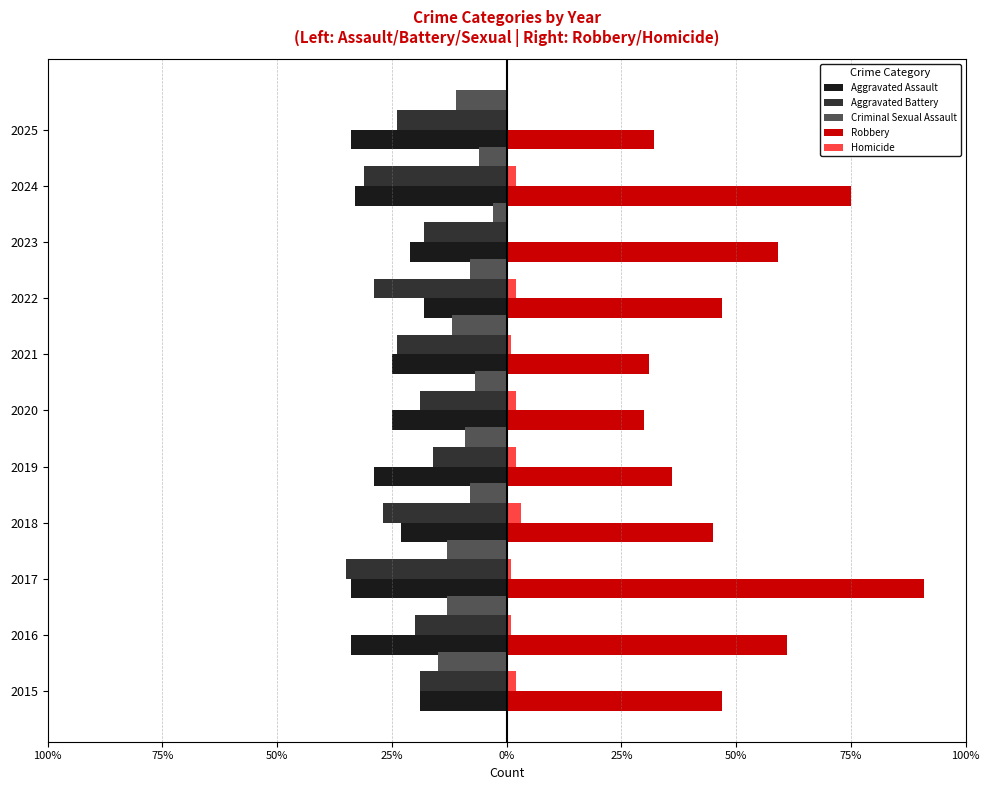

What are all the series names shown in the legend?

Aggravated Assault, Aggravated Battery, Criminal Sexual Assault, Robbery, Homicide